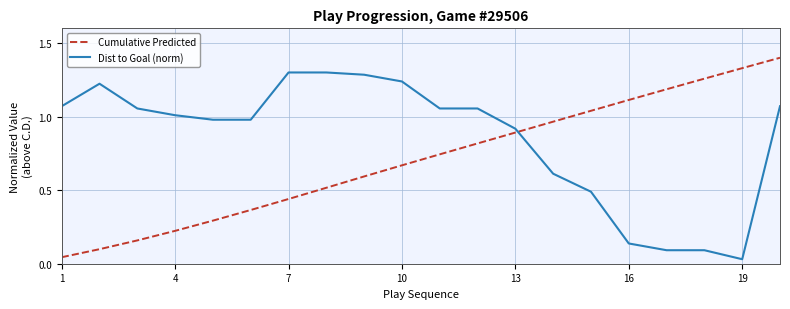

True or false: Cumulative Predicted and Dist to Goal (norm) intersect in this chart.

True